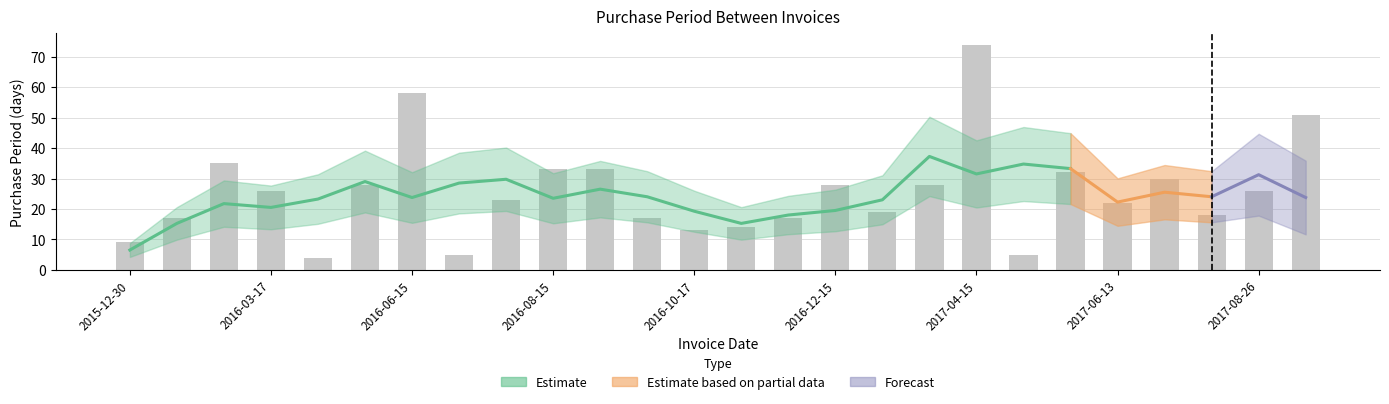

Does the chart contain stacked bars?

No